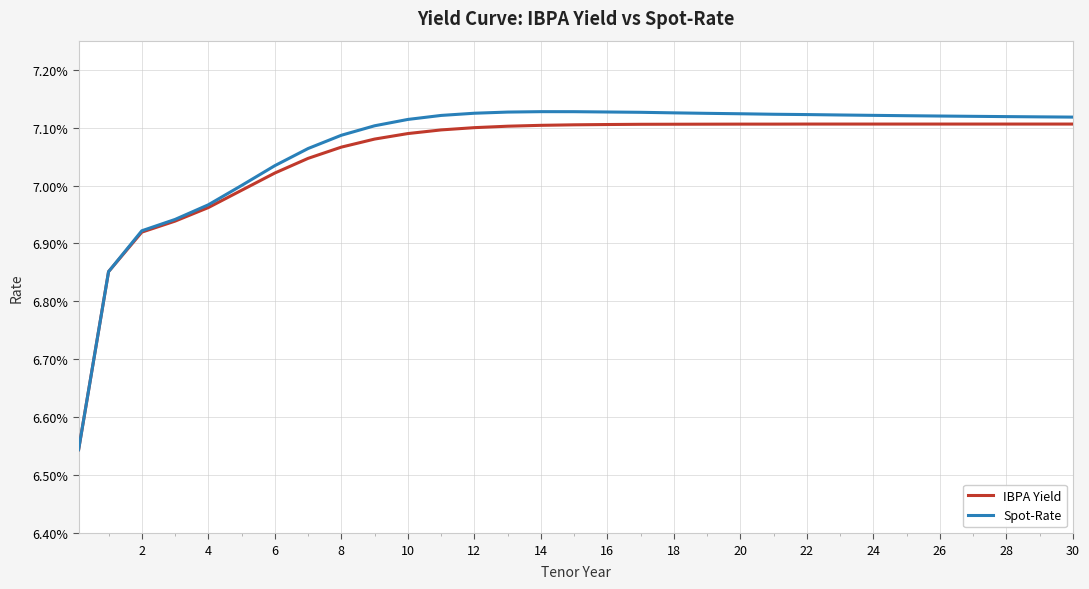

True or false: Spot-Rate has more than 2 interior local peaks.

False